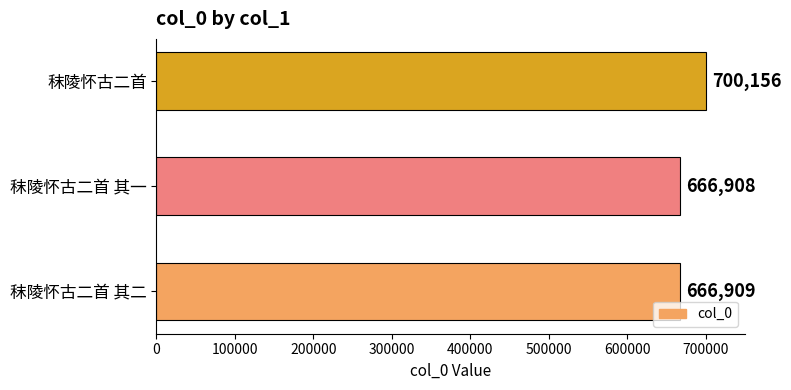

Is it true that the value at 秣陵怀古二首 is 700156?

True